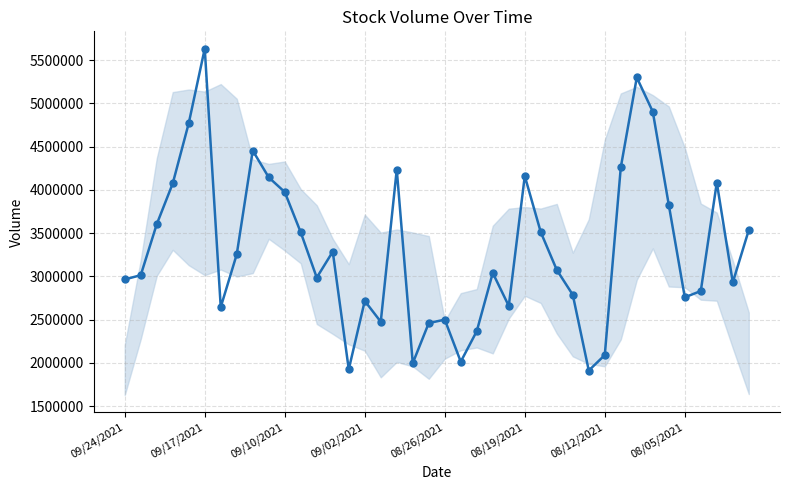

What is the smallest value displayed?

1910443